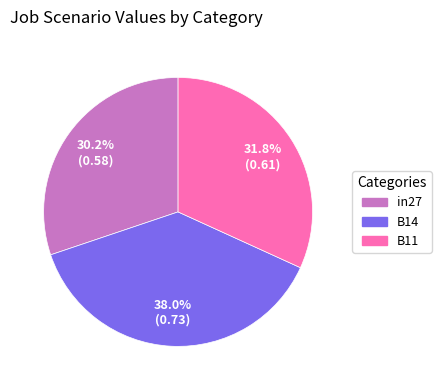

What percentage is NOT represented by in27?

69.8%